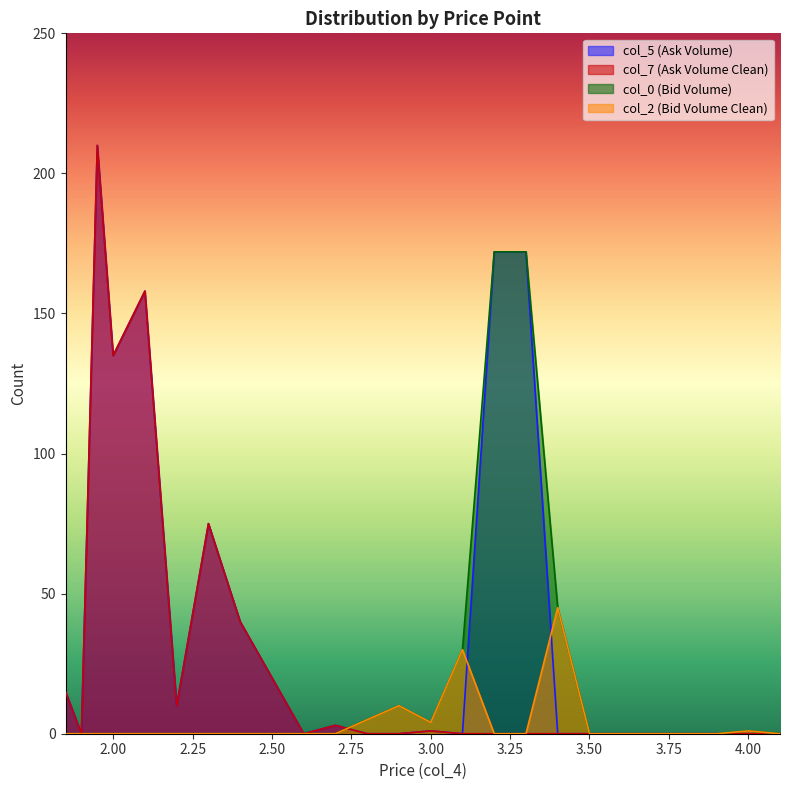

What is the maximum value for col_7?

210